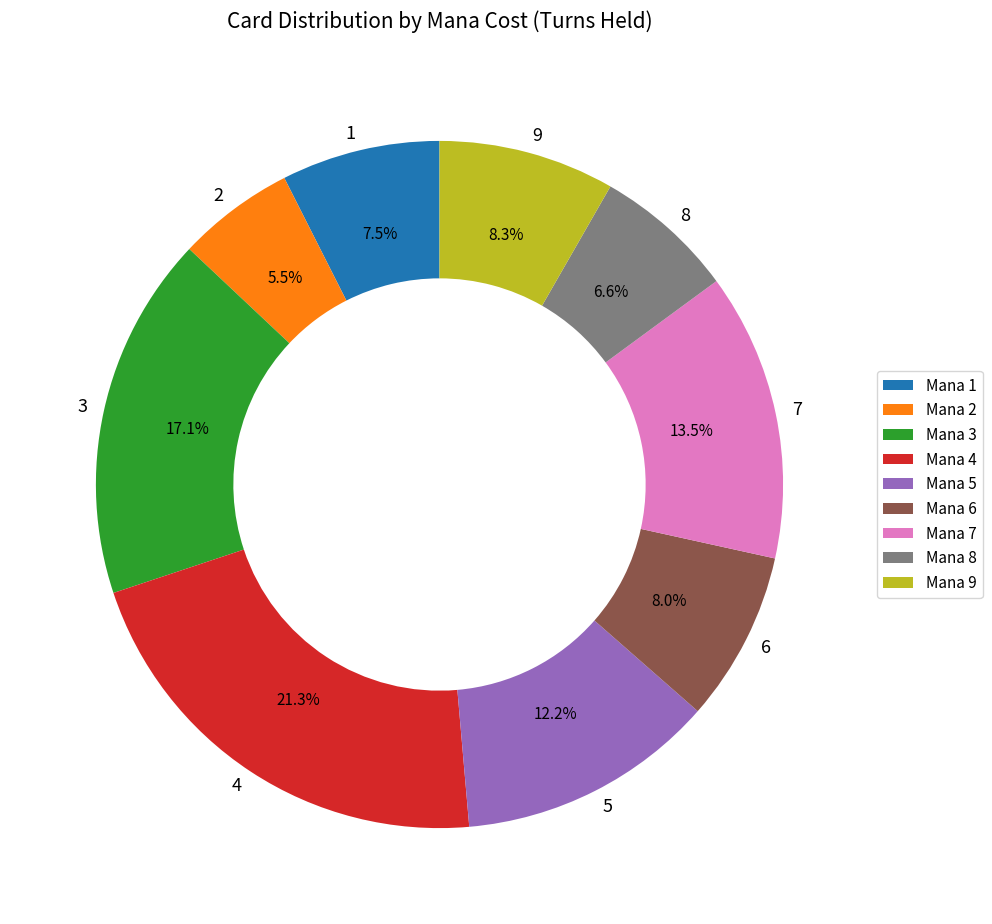

Which slice is the smallest?

2